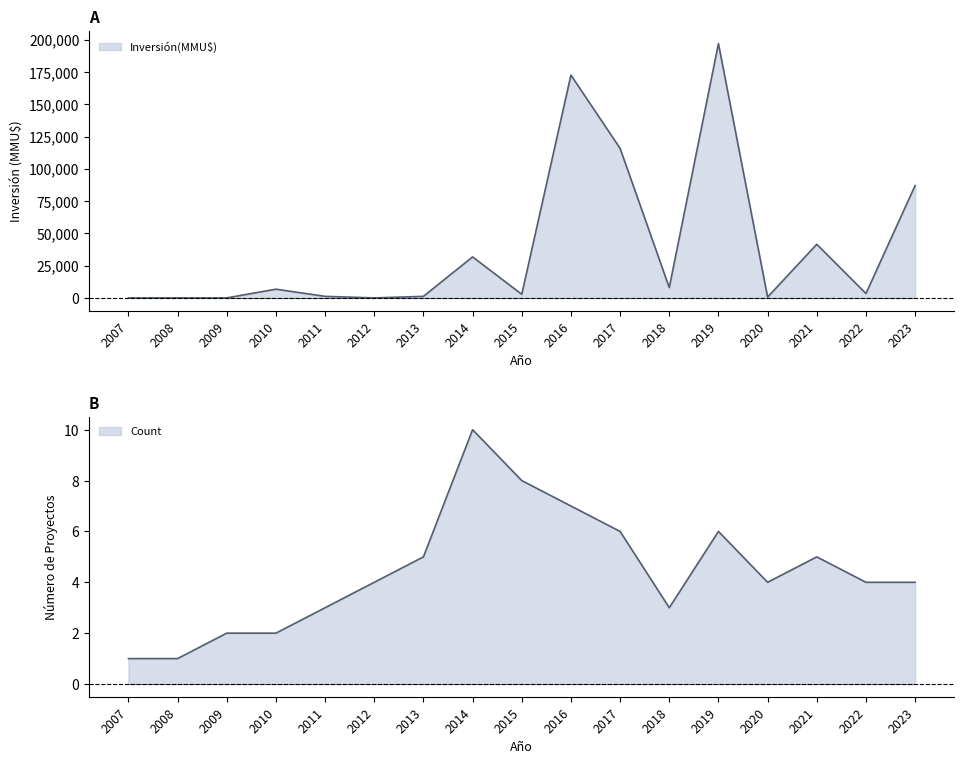

What is the total value across all series at 2017?

115805